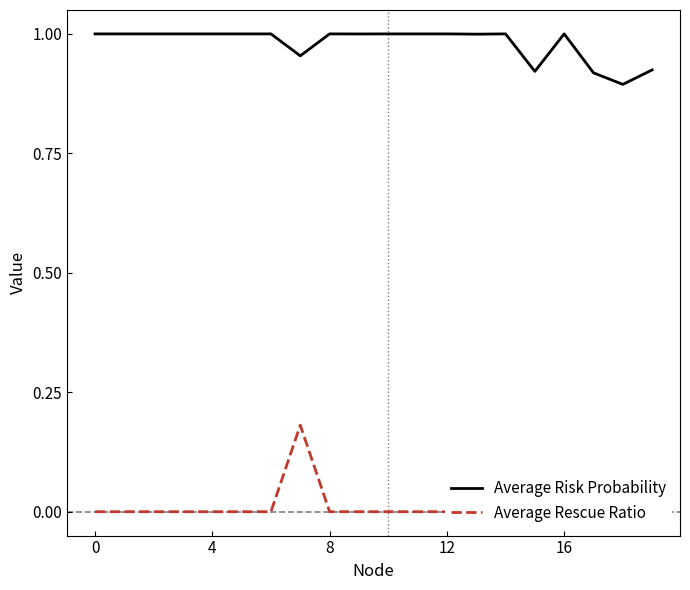

True or false: Average Rescue Ratio has more than 2 points higher than both neighbors.

True